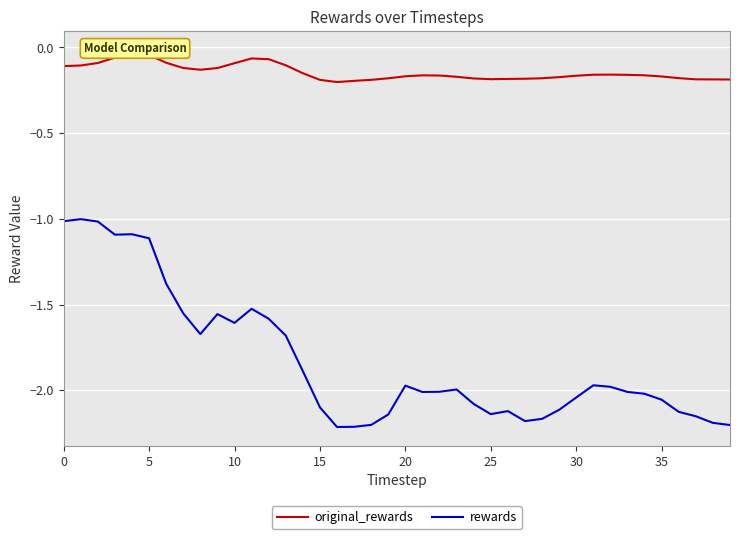

How many data points does each series have?

40